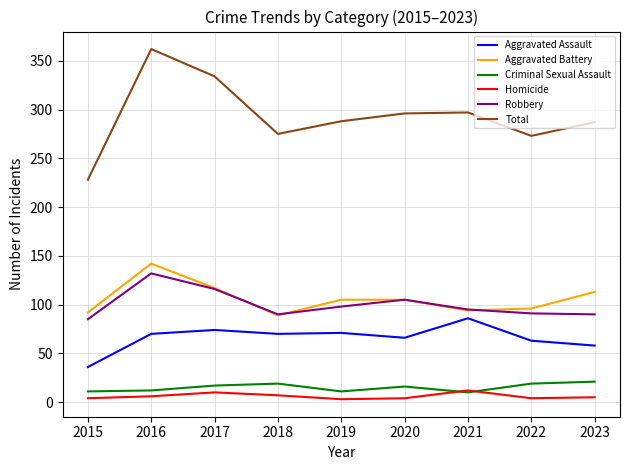

What is the smallest value displayed?

3